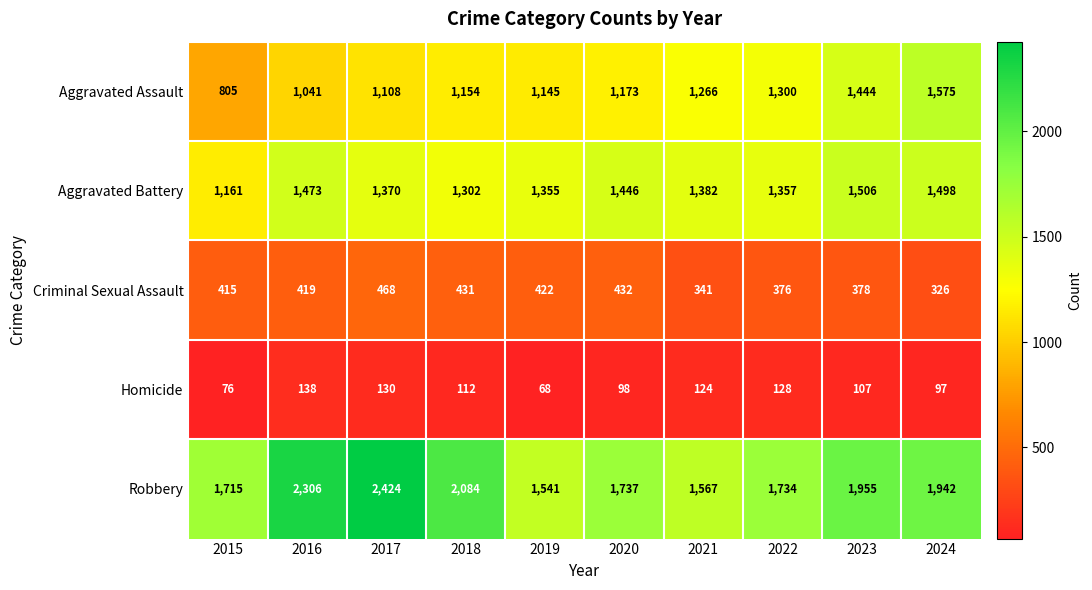

How many distinct data groups are displayed?

5